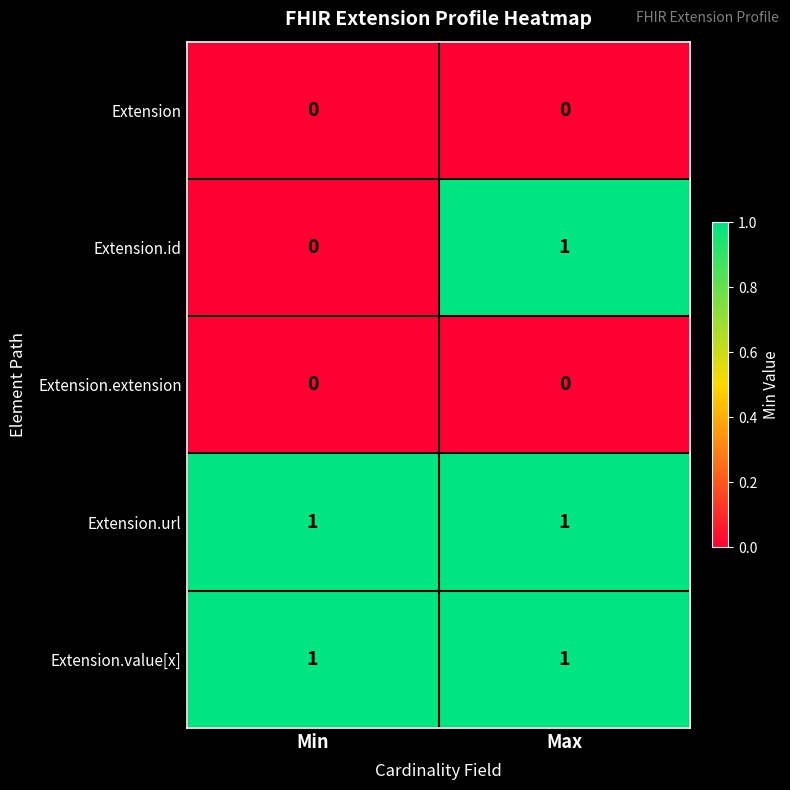

The value of Extension at Min is 0. True or false?

True